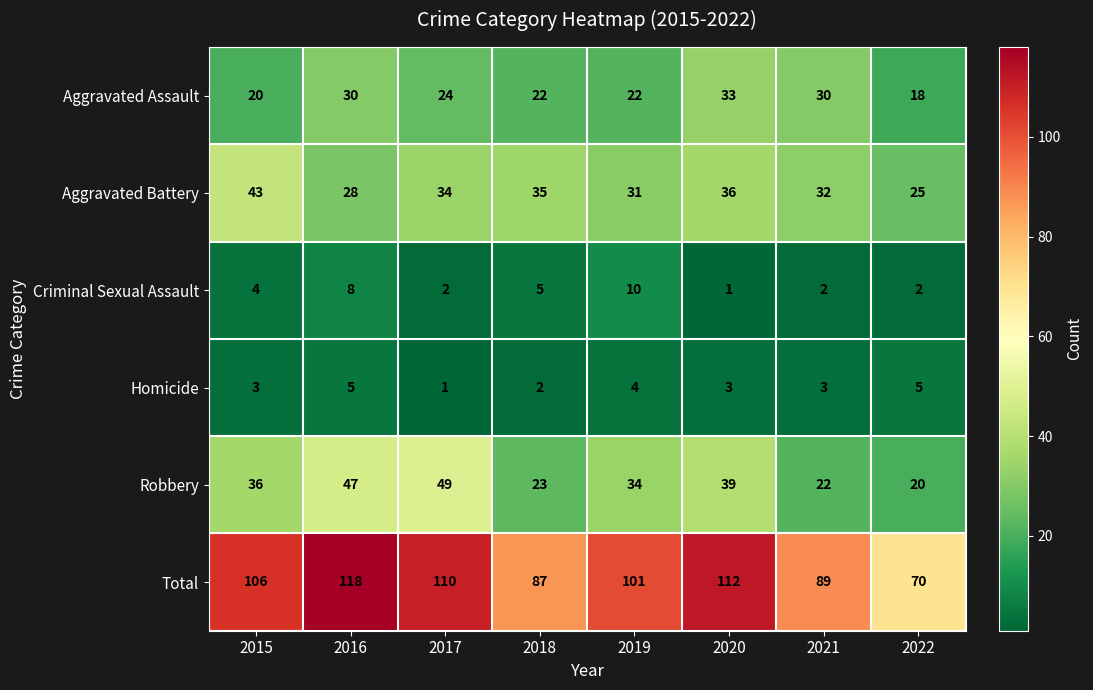

Which series changed the most between 2017 and 2020?

Robbery